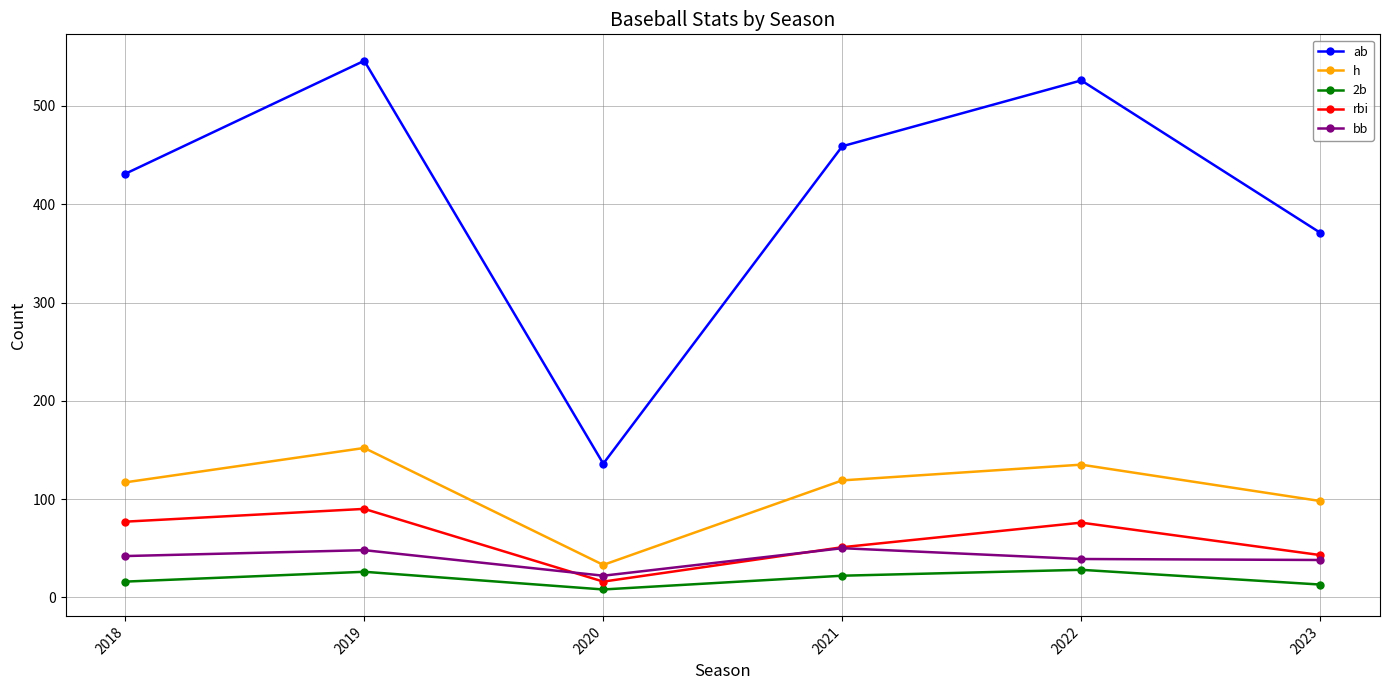

What is the sum of the h values at 2021 and 2022?

254